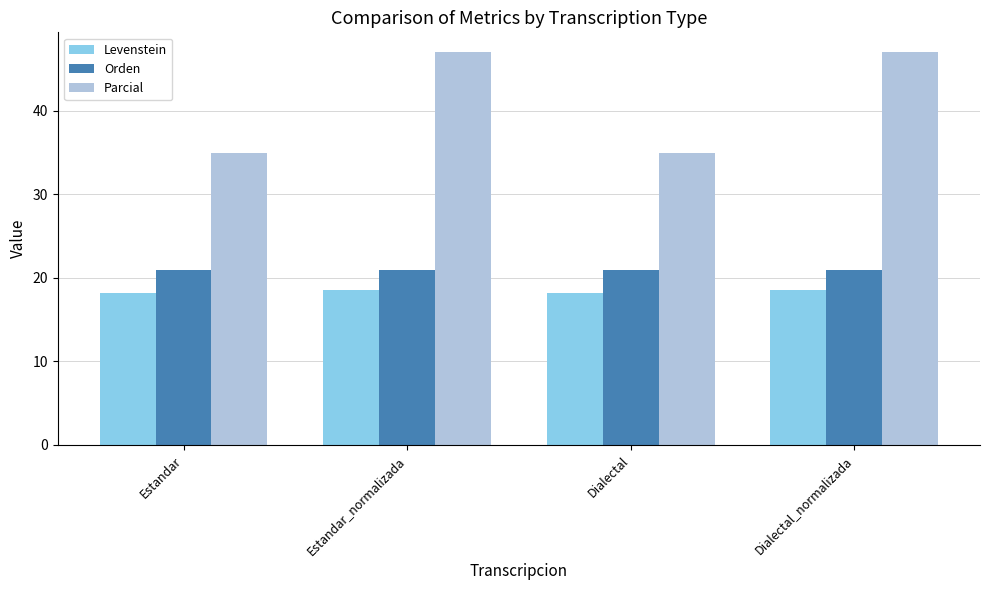

Read the Parcial value at Dialectal_normalizada.

47.1